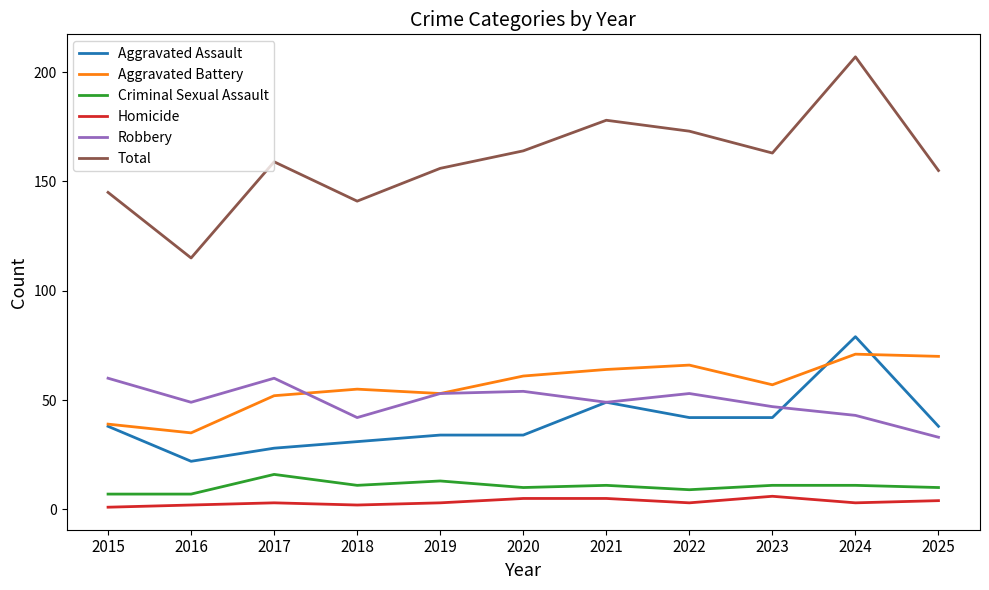

At which label is Robbery closest to 46?

2023